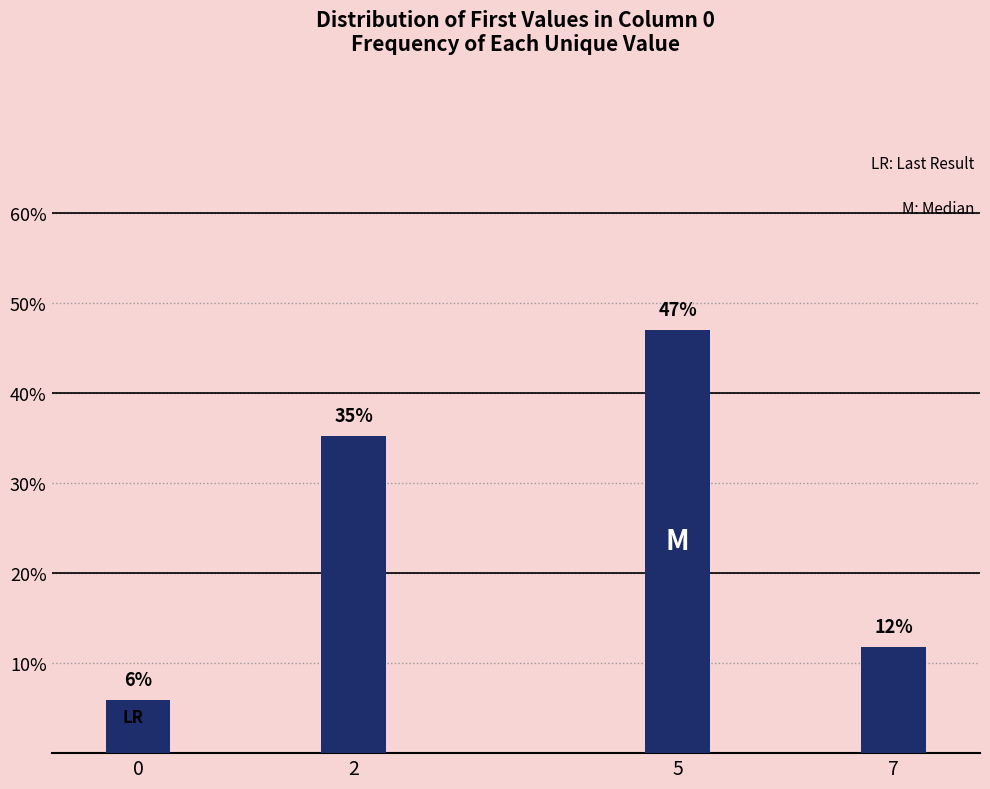

Is it true that the value at 5 is 47.1?

True